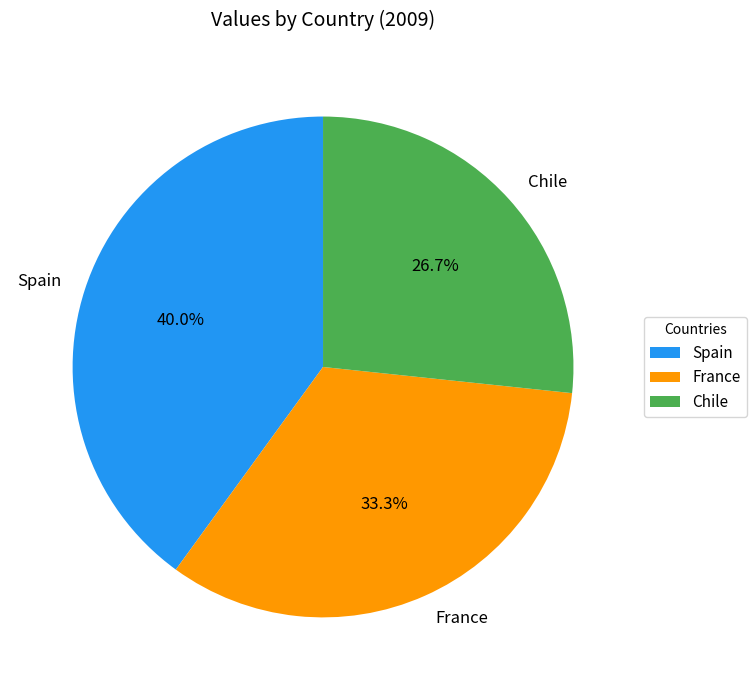

Is there any slice that represents more than half of the pie?

No